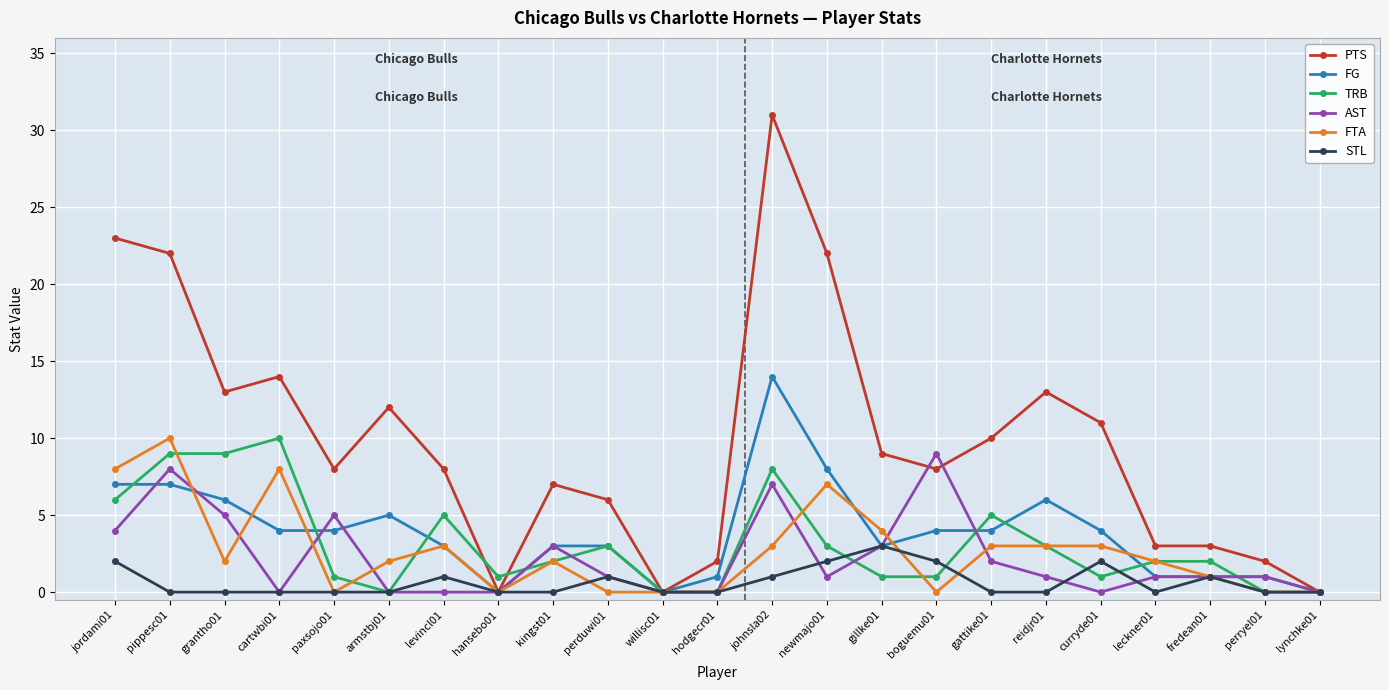

Is this an area chart (filled region under the line)?

No